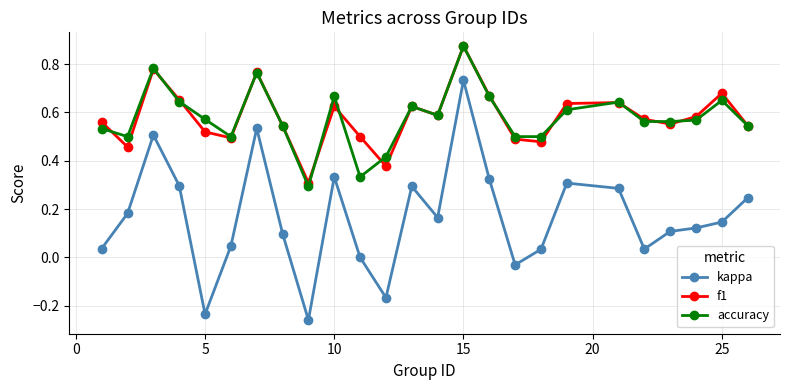

Which series has the largest range (max minus min)?

kappa